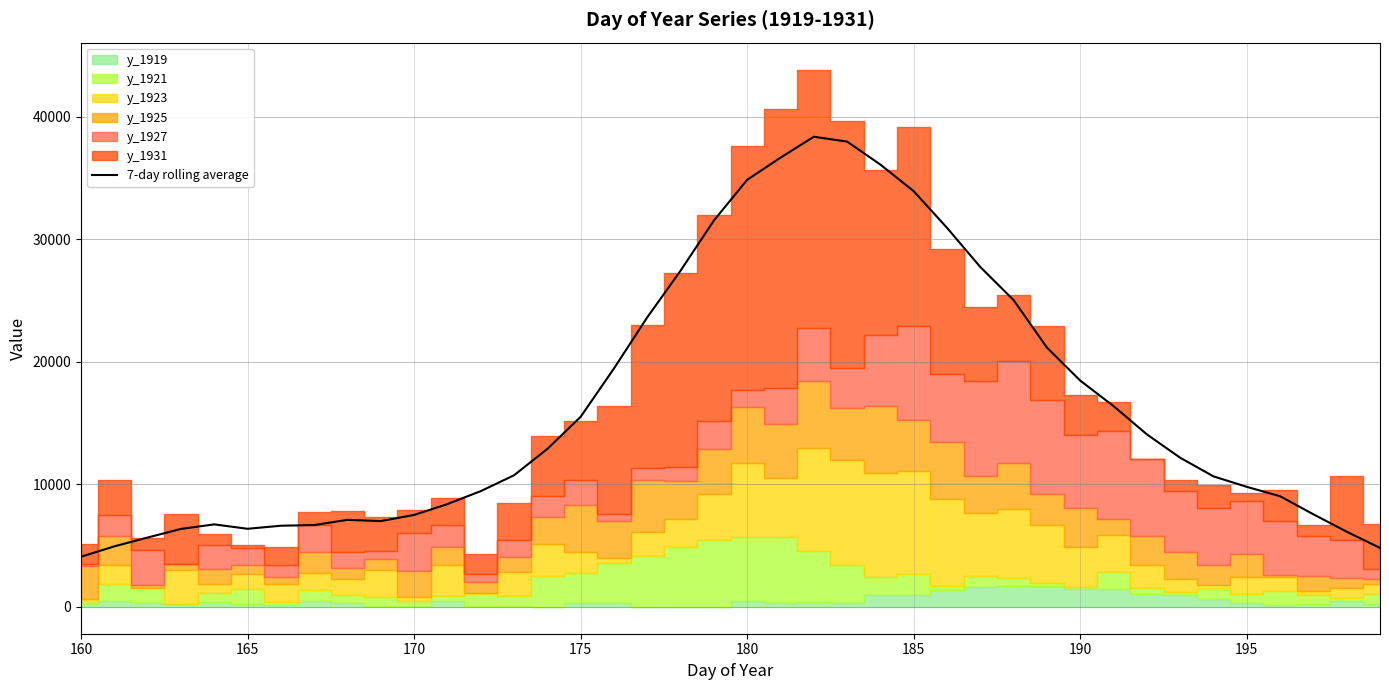

What is the value of the 37th point from the left?

9026.3